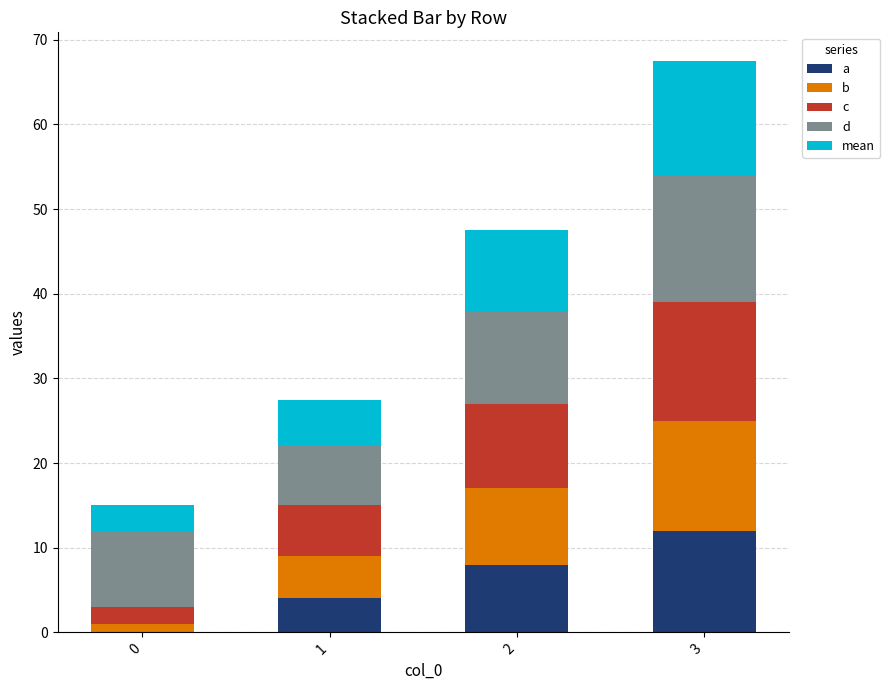

What is the total value across all series at 3?

67.5